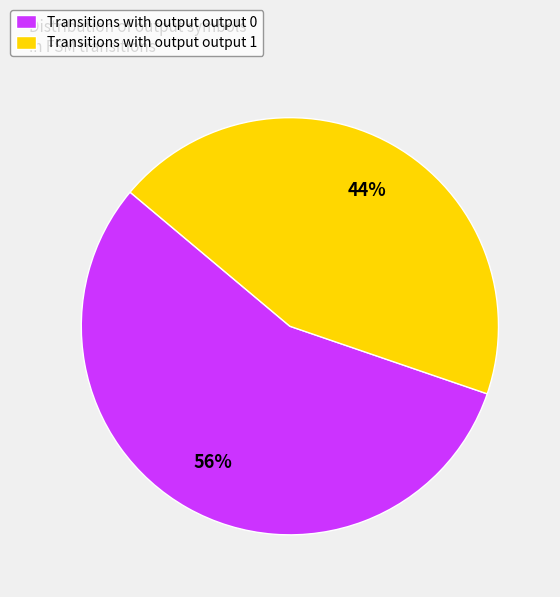

To the nearest percent, what is the difference between the Transitions with output output 1 and Transitions with output output 0 slice percentages?

12%